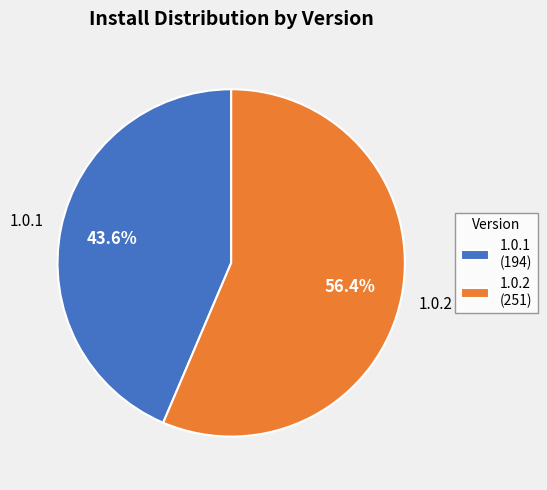

What is the largest slice in the pie chart?

1.0.2